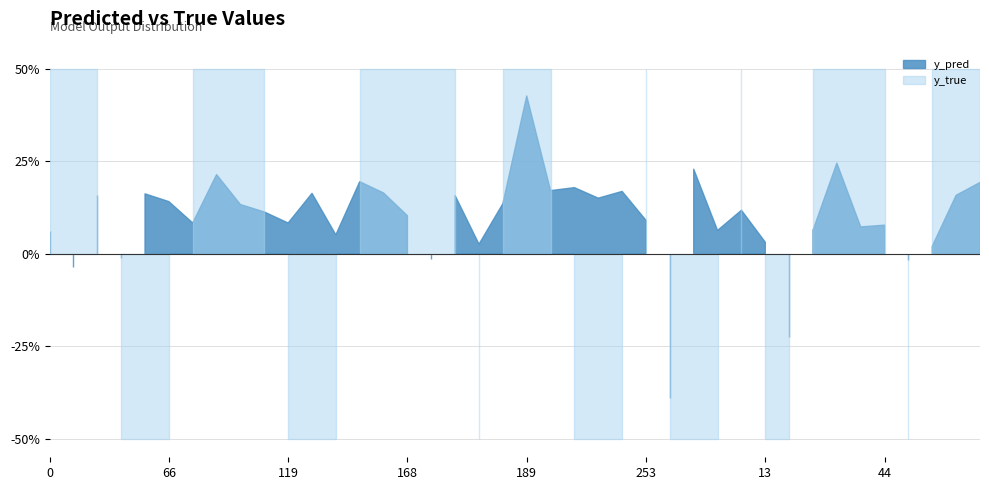

What is the total value across all series at 257?

0.1